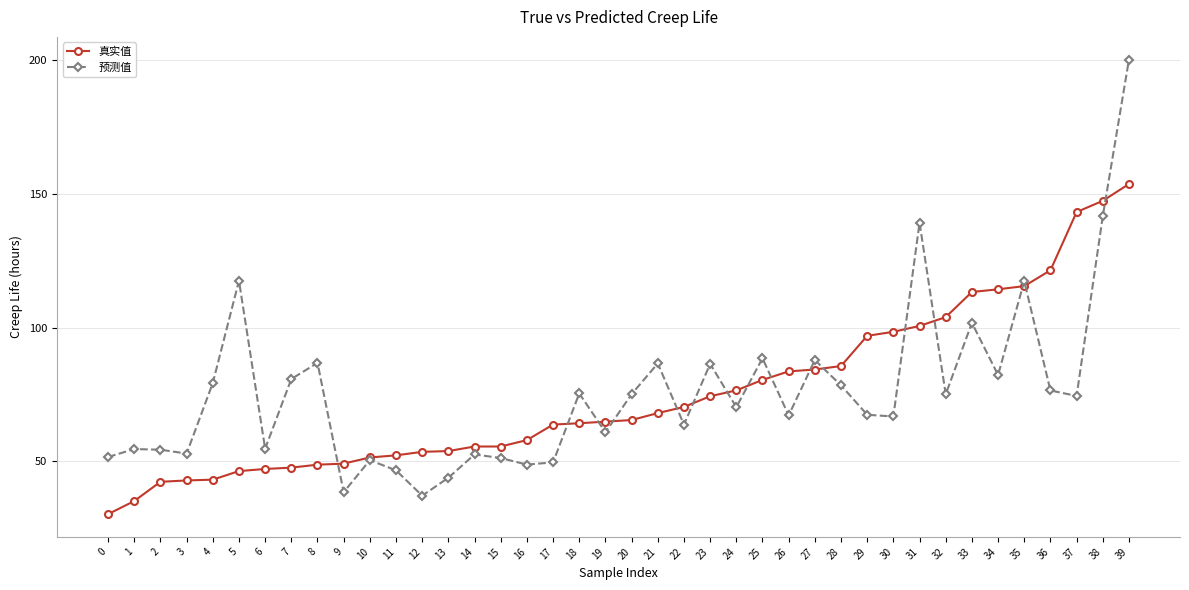

What is the value of the 真实值 point at the 29th from the left?

85.6